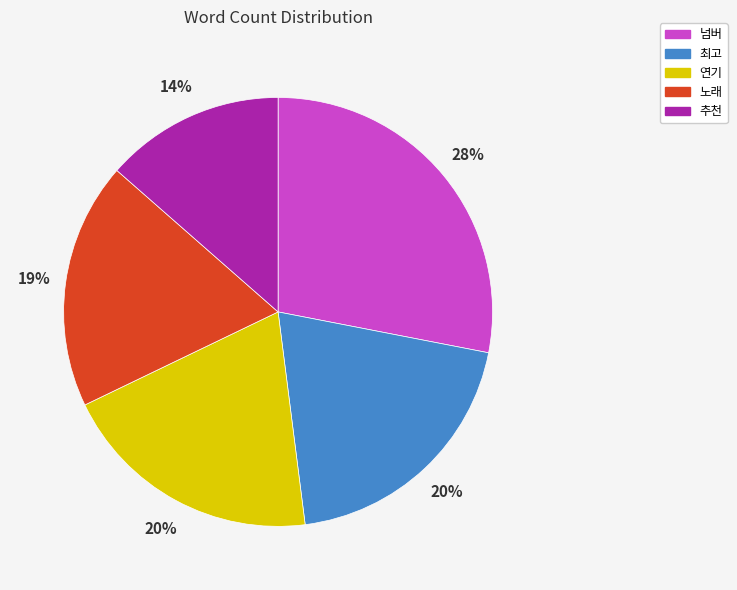

Which slice is the largest?

넘버